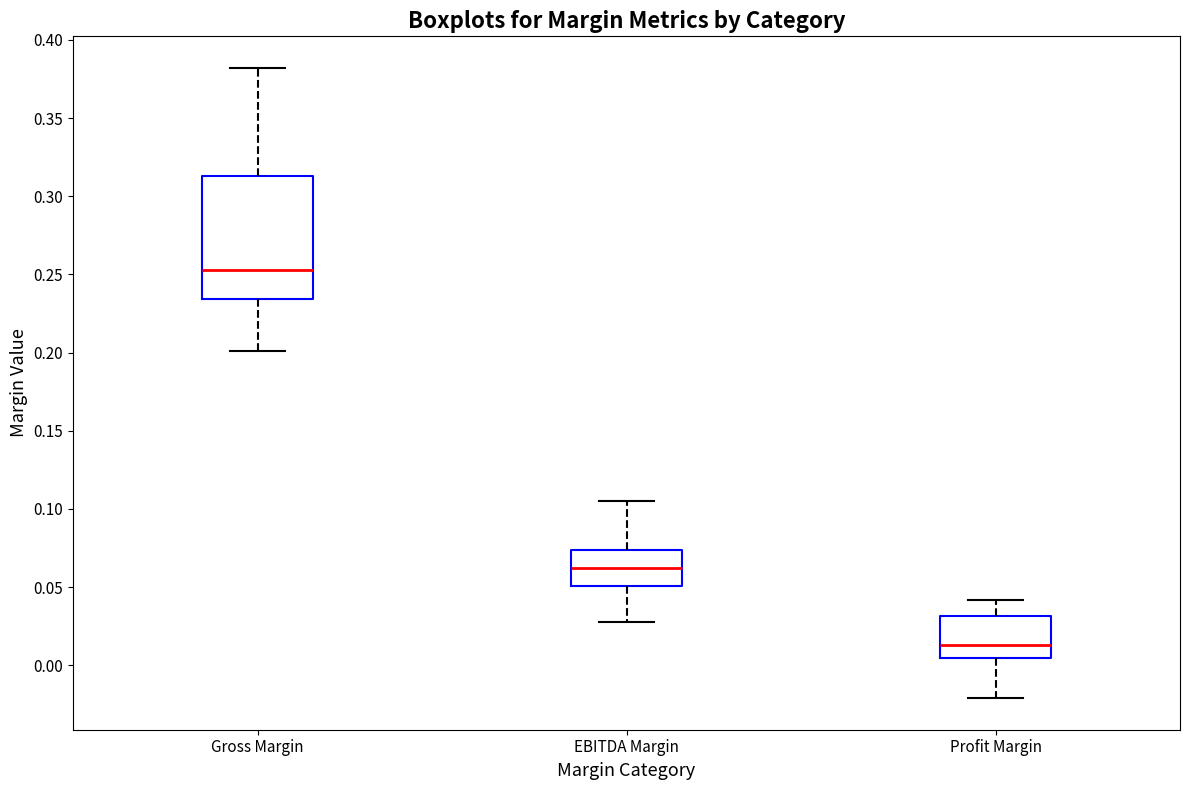

Which box is the tallest, from its lower edge to its upper edge?

Gross Margin